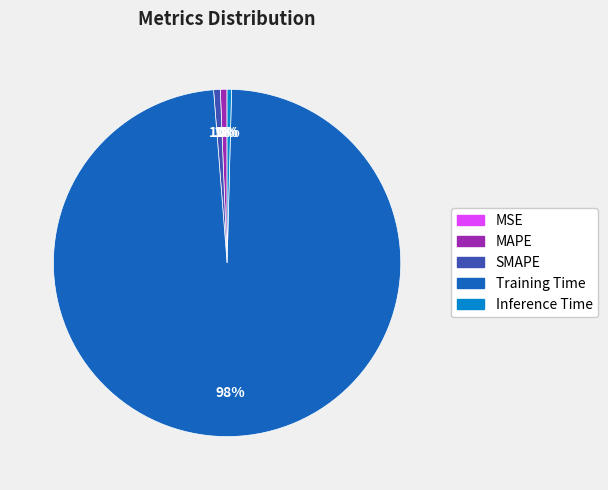

To the nearest percent, what is the combined percentage of Training Time and SMAPE?

99%